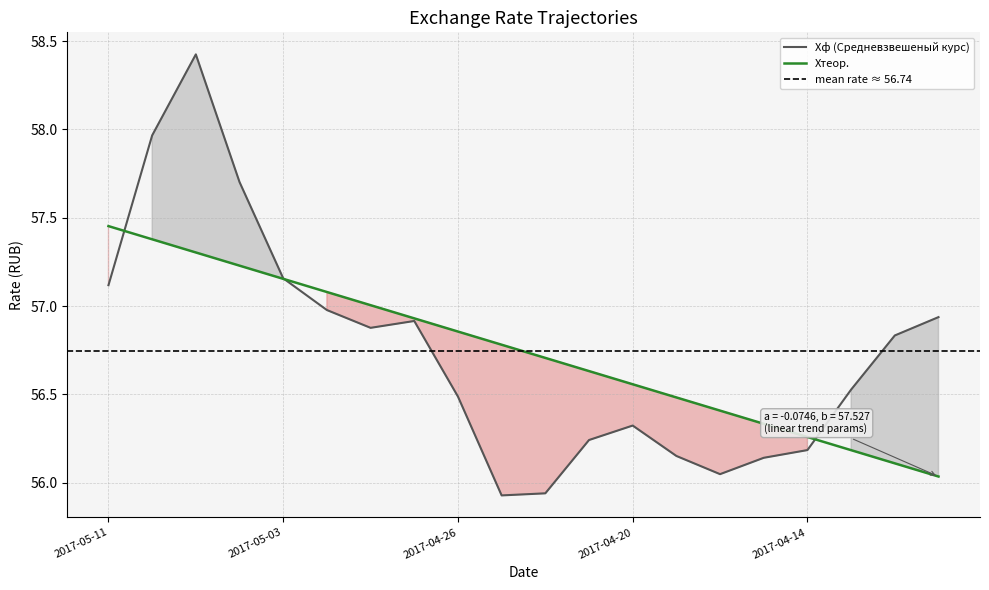

List the series in order of their overall mean, highest first.

Xф (Средневзвешеный курс), Xтеор.